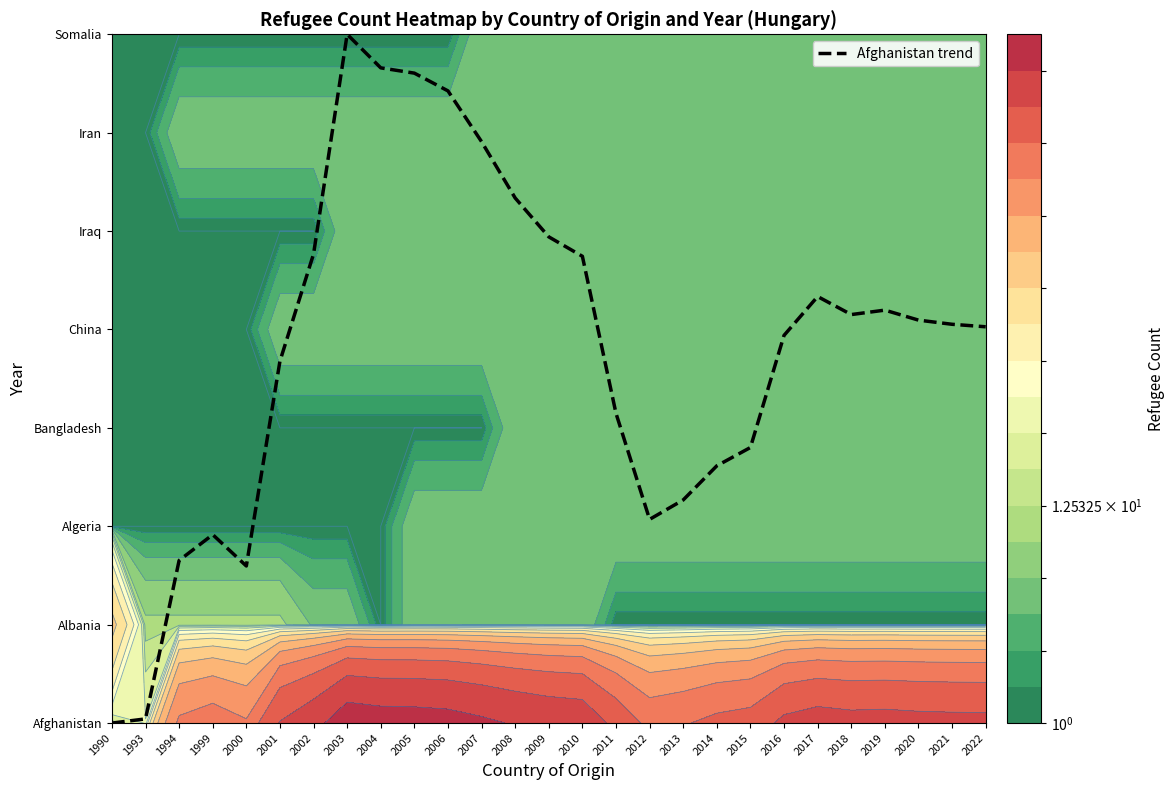

At which category does the chart reach its peak across all series?

2003